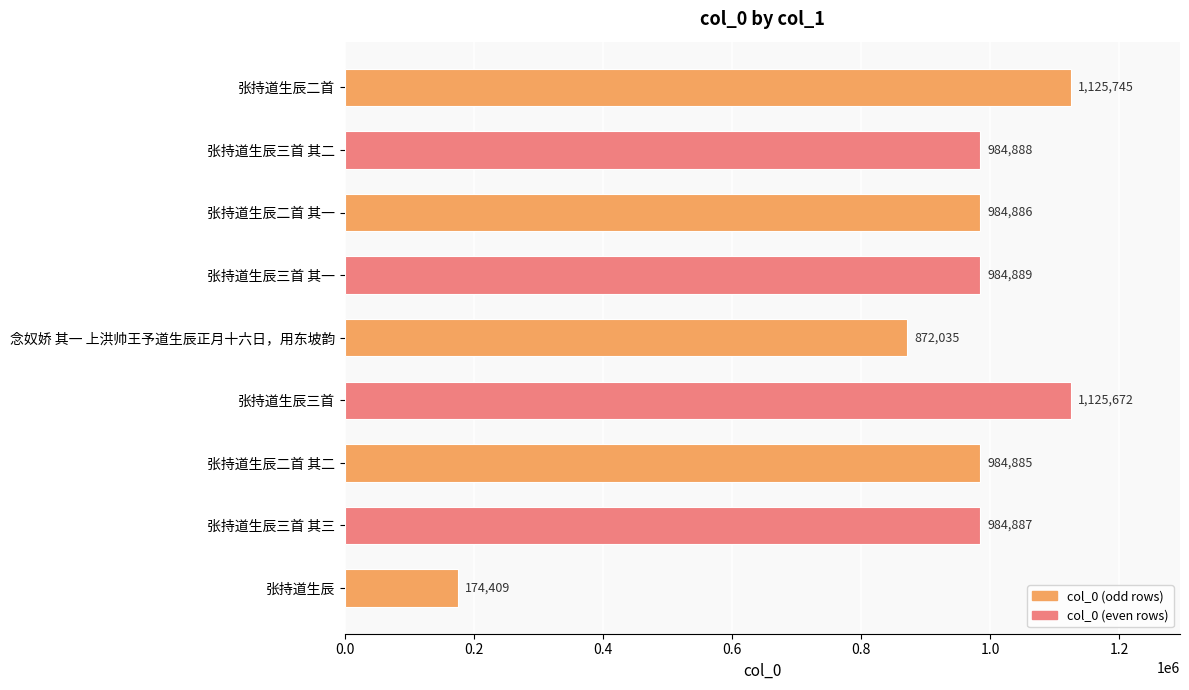

What is the change in value from 张持道生辰二首 其一 to 张持道生辰?

-810477